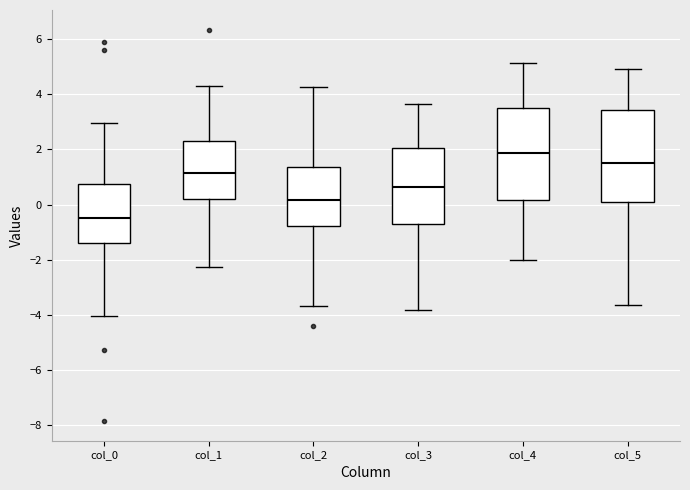

Reading left to right, read every box against the y-axis: the position of its median line, the range the box covers, and the ends of its whiskers. The values are not printed on the chart, so give them approximately, as read against the axis.

col_0: median -0.4, box -1.4 to 0.8, whiskers -4.0 to 3.0
col_1: median 1.2, box 0.2 to 2.2, whiskers -2.2 to 4.2
col_2: median 0.2, box -0.8 to 1.4, whiskers -3.6 to 4.2
col_3: median 0.6, box -0.6 to 2.0, whiskers -3.8 to 3.6
col_4: median 1.8, box 0.2 to 3.6, whiskers -2.0 to 5.2
col_5: median 1.6, box 0.0 to 3.4, whiskers -3.6 to 5.0